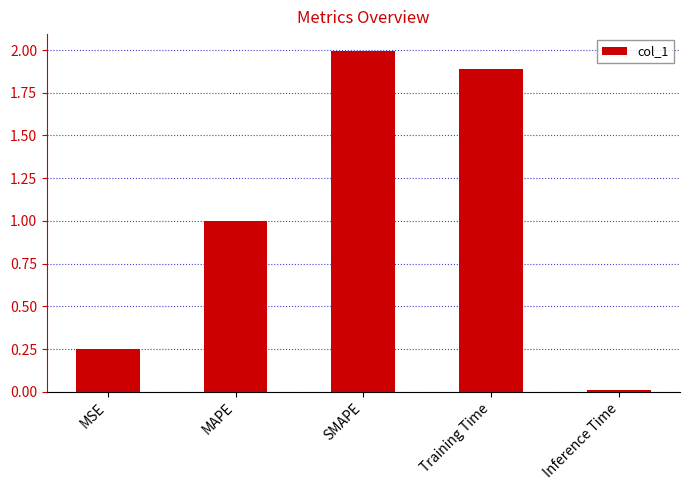

List the labels in order of value, largest first.

SMAPE, Training Time, MAPE, MSE, Inference Time